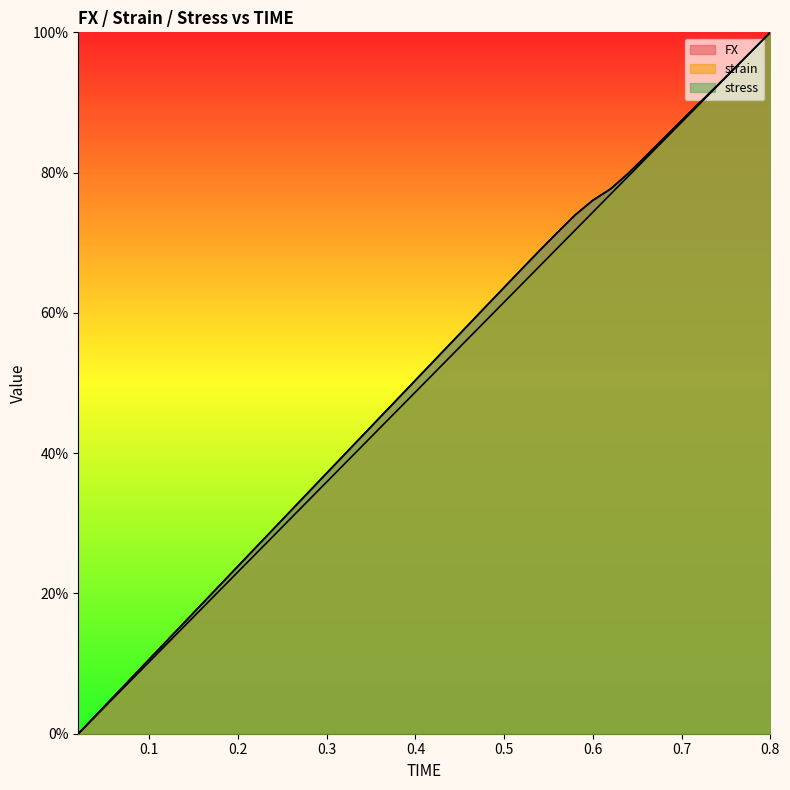

True or false: stress and strain intersect in this chart.

False